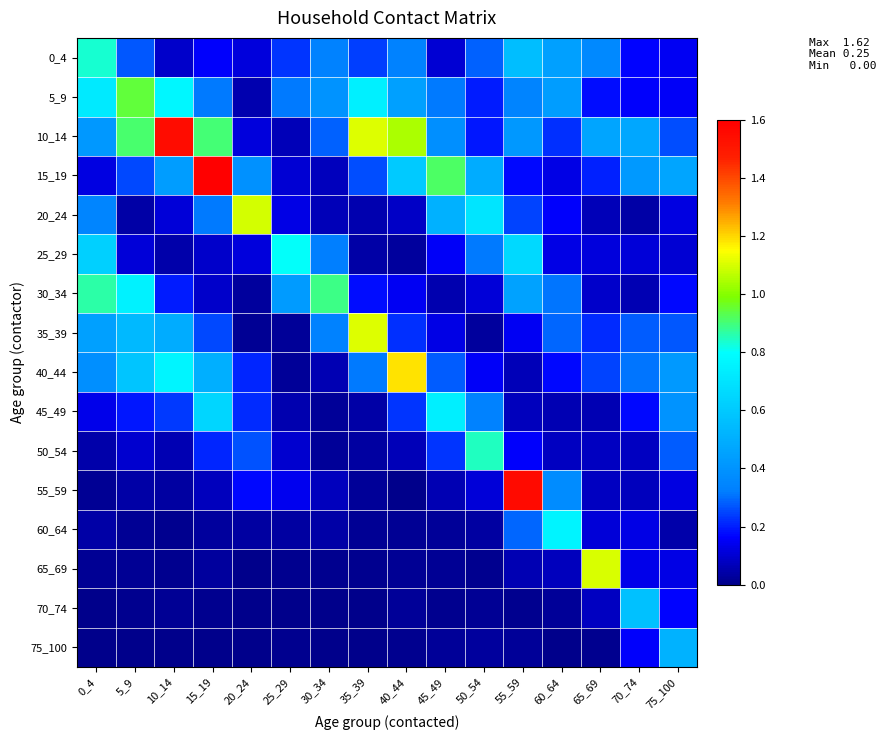

At how many categories does at least one series exceed 0?

16